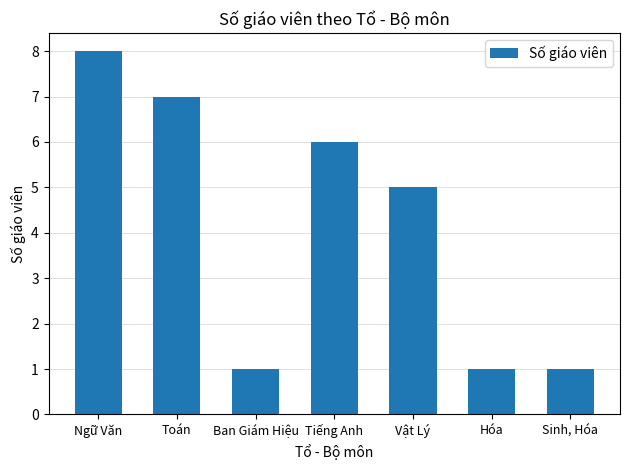

Between Toán and Vật Lý, which is larger?

Toán